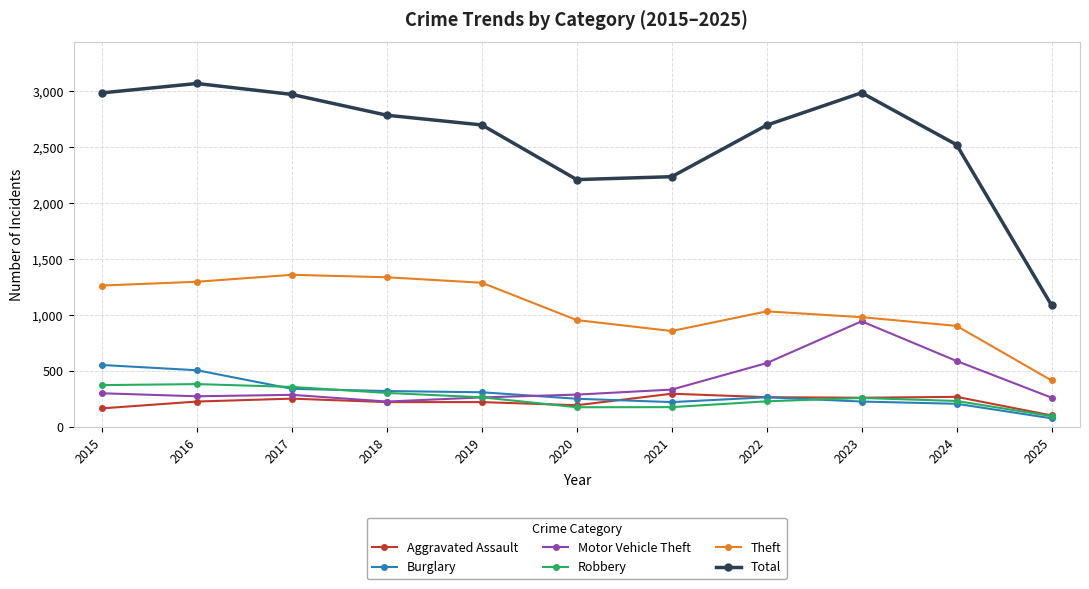

What is the highest value of the Total series?

3071